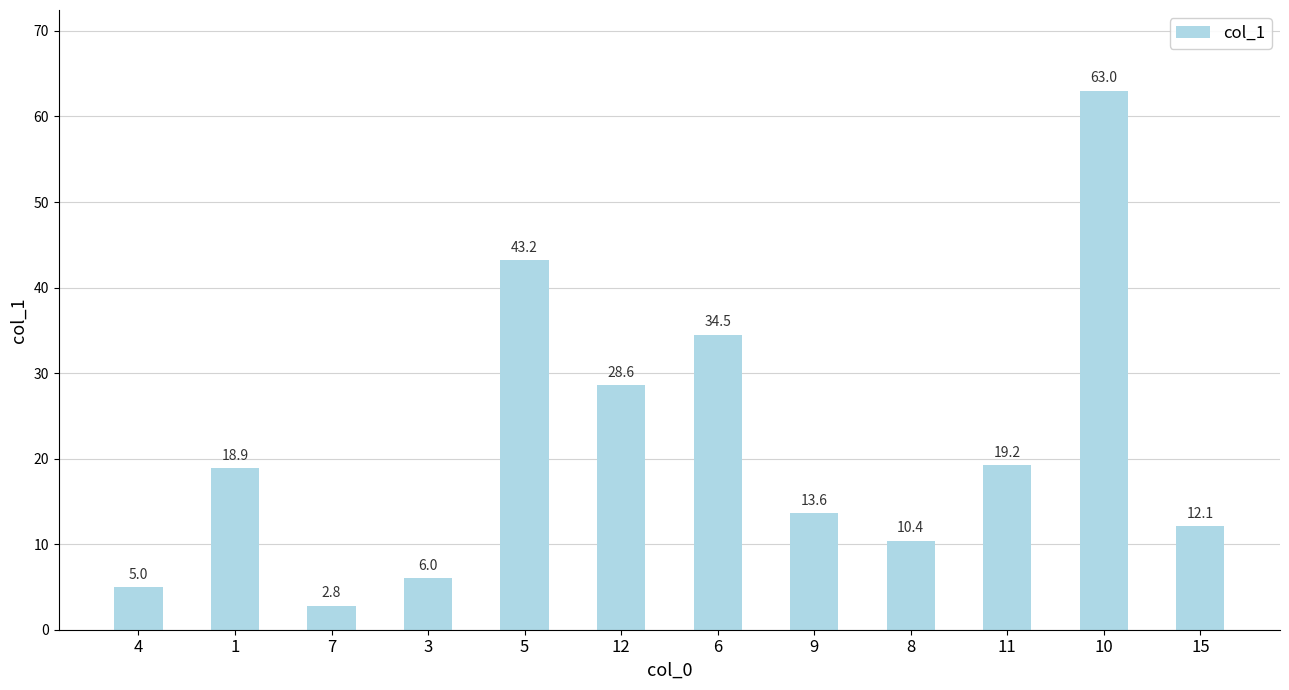

Reading right to left, list all the values displayed in this chart.

15=12.1	10=63.0	11=19.2	8=10.4	9=13.6	6=34.5	12=28.6	5=43.2	3=6.0	7=2.8	1=18.9	4=5.0